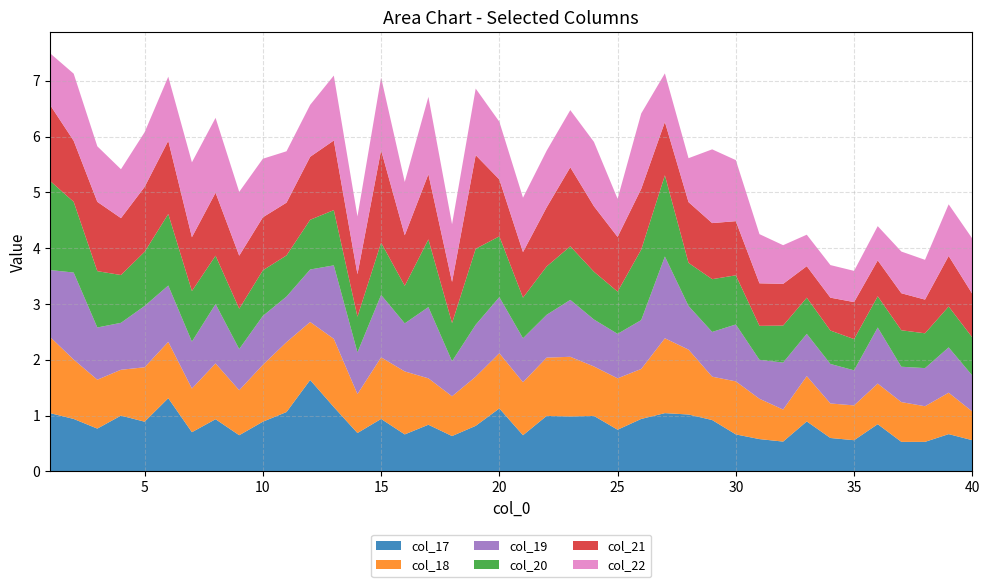

Reading left to right, list all the values displayed in this chart.

col_17: 1=1.0	2=0.9	3=0.8	4=1.0	5=0.9	6=1.3	7=0.7	8=0.9	9=0.6	10=0.9	11=1.1	12=1.6	13=1.2	14=0.7	15=0.9	16=0.7	17=0.8	18=0.6	19=0.8	20=1.1	21=0.6	22=1.0	23=1.0	24=1.0	25=0.7	26=0.9	27=1.0	28=1.0	29=0.9	30=0.7	31=0.6	32=0.5	33=0.9	34=0.6	35=0.6	36=0.8	37=0.5	38=0.5	39=0.7	40=0.6
col_18: 1=1.4	2=1.1	3=0.9	4=0.8	5=1.0	6=1.0	7=0.8	8=1.0	9=0.8	10=1.0	11=1.3	12=1.0	13=1.2	14=0.7	15=1.1	16=1.1	17=0.8	18=0.7	19=0.9	20=1.0	21=1.0	22=1.0	23=1.1	24=0.9	25=0.9	26=0.9	27=1.3	28=1.2	29=0.8	30=1.0	31=0.7	32=0.6	33=0.8	34=0.6	35=0.6	36=0.7	37=0.7	38=0.6	39=0.7	40=0.5
col_19: 1=1.2	2=1.6	3=0.9	4=0.8	5=1.1	6=1.0	7=0.8	8=1.1	9=0.7	10=0.9	11=0.8	12=0.9	13=1.3	14=0.7	15=1.1	16=0.9	17=1.3	18=0.6	19=0.9	20=1.0	21=0.8	22=0.8	23=1.0	24=0.8	25=0.8	26=0.9	27=1.5	28=0.8	29=0.8	30=1.0	31=0.7	32=0.8	33=0.8	34=0.7	35=0.6	36=1.0	37=0.6	38=0.7	39=0.8	40=0.6
col_20: 1=1.6	2=1.3	3=1.0	4=0.9	5=1.0	6=1.3	7=0.9	8=0.9	9=0.7	10=0.8	11=0.7	12=0.9	13=1.0	14=0.6	15=0.9	16=0.7	17=1.2	18=0.7	19=1.4	20=1.1	21=0.7	22=0.9	23=1.0	24=0.9	25=0.8	26=1.3	27=1.5	28=0.8	29=0.9	30=0.9	31=0.6	32=0.7	33=0.6	34=0.6	35=0.6	36=0.6	37=0.7	38=0.6	39=0.7	40=0.7
col_21: 1=1.4	2=1.1	3=1.2	4=1.0	5=1.2	6=1.3	7=1.0	8=1.1	9=1.0	10=1.0	11=0.9	12=1.1	13=1.2	14=0.8	15=1.7	16=0.9	17=1.2	18=0.7	19=1.7	20=1.0	21=0.8	22=1.1	23=1.4	24=1.2	25=1.0	26=1.1	27=1.0	28=1.1	29=1.0	30=1.0	31=0.8	32=0.7	33=0.6	34=0.6	35=0.7	36=0.6	37=0.7	38=0.6	39=0.9	40=0.8
col_22: 1=0.9	2=1.2	3=1.0	4=0.9	5=1.0	6=1.1	7=1.3	8=1.3	9=1.1	10=1.0	11=0.9	12=0.9	13=1.2	14=1.0	15=1.3	16=1.0	17=1.4	18=1.0	19=1.2	20=1.0	21=1.0	22=1.0	23=1.0	24=1.2	25=0.7	26=1.4	27=0.9	28=0.8	29=1.3	30=1.1	31=0.9	32=0.7	33=0.6	34=0.6	35=0.6	36=0.6	37=0.7	38=0.7	39=0.9	40=1.0